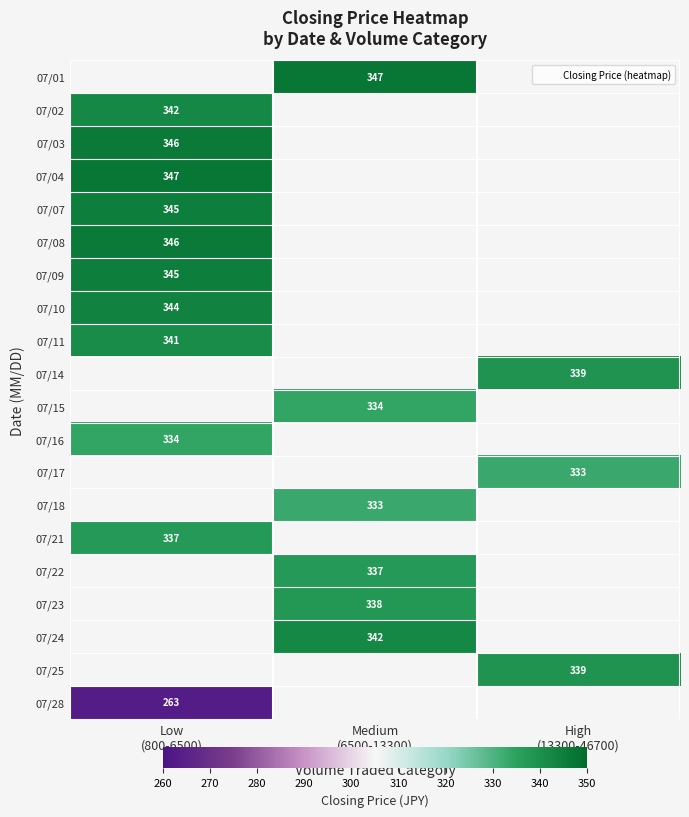

Which label corresponds to the smallest value in the chart?

Low
(800-6500)